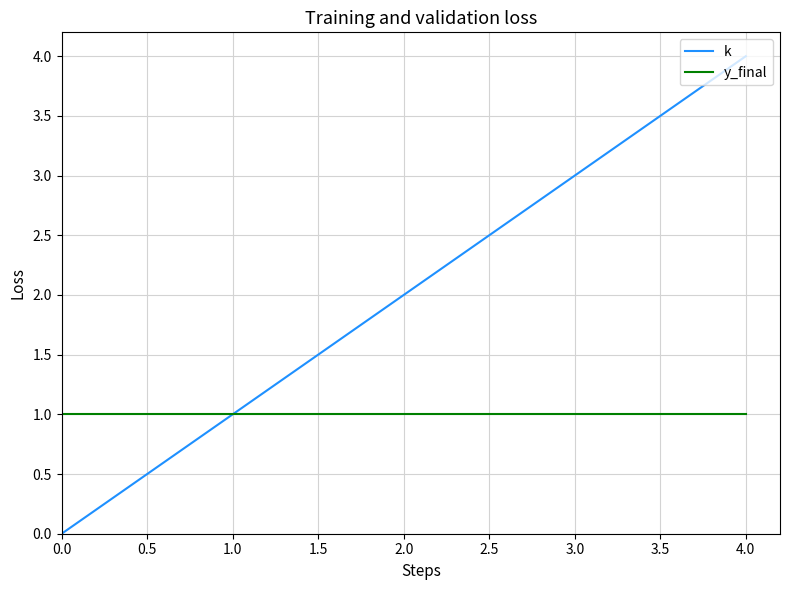

How many series are shown in this chart?

2